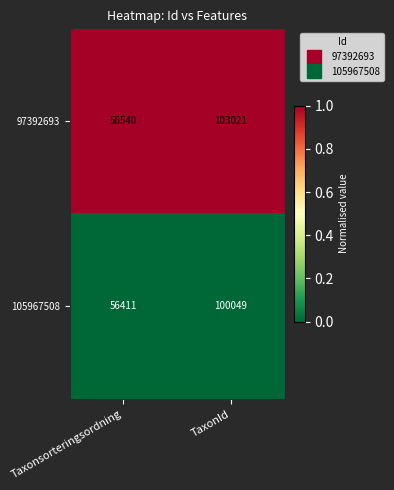

The 105967508 series shows 75057 at Taxonsorteringsordning. True or false?

False